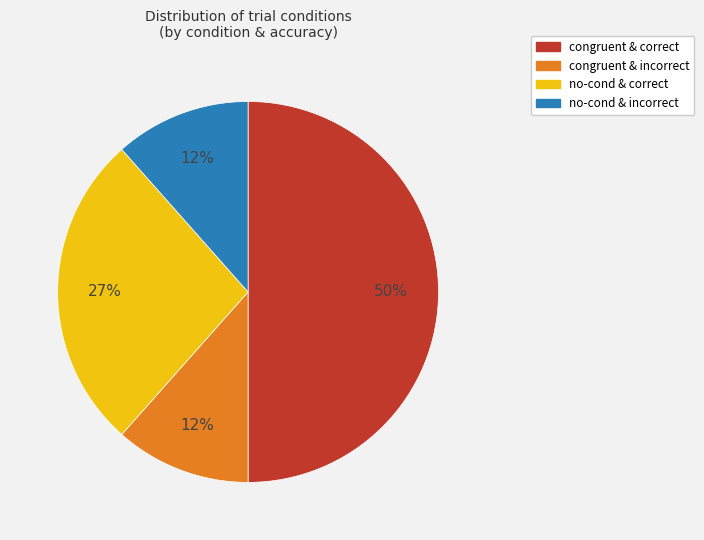

To the nearest percent, what is the average slice percentage?

25%